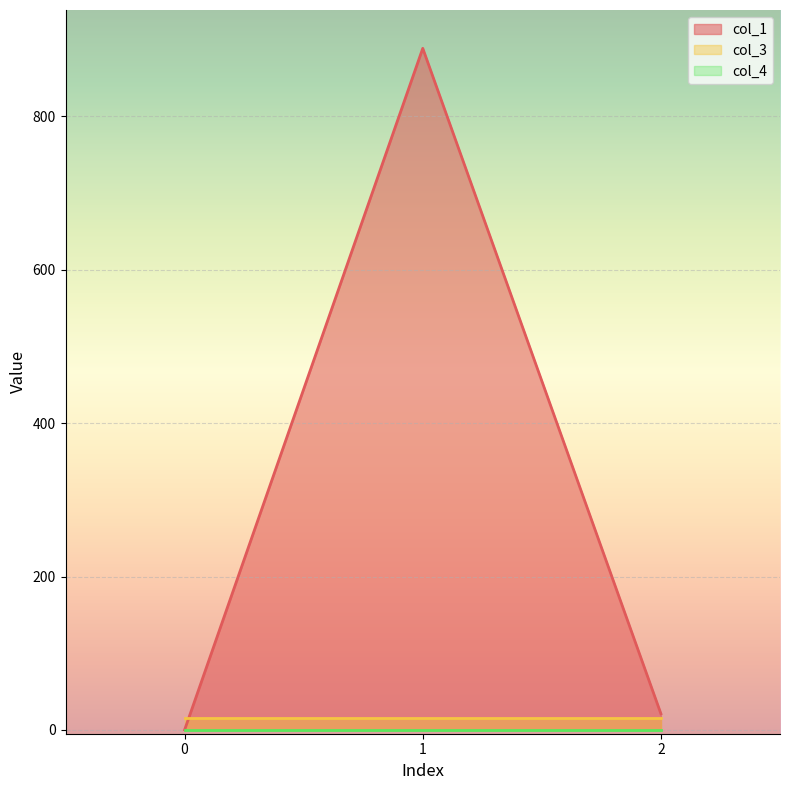

Reading left to right, list all the values displayed in this chart.

col_1: 0.0	888.7	21.0
col_3: 16.0	16.0	16.0
col_4: 0.0	0.0	0.0